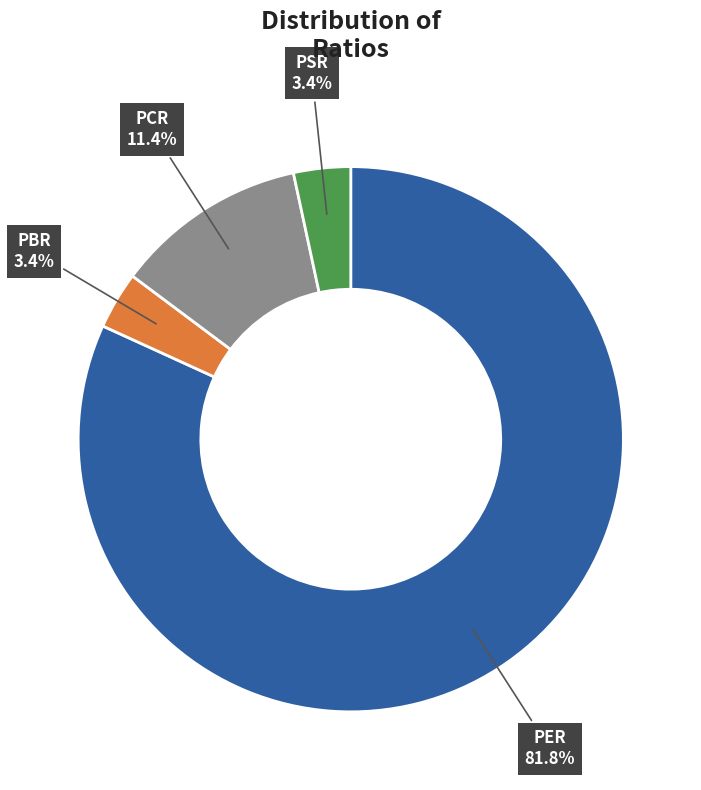

How many slices are in this pie chart?

4